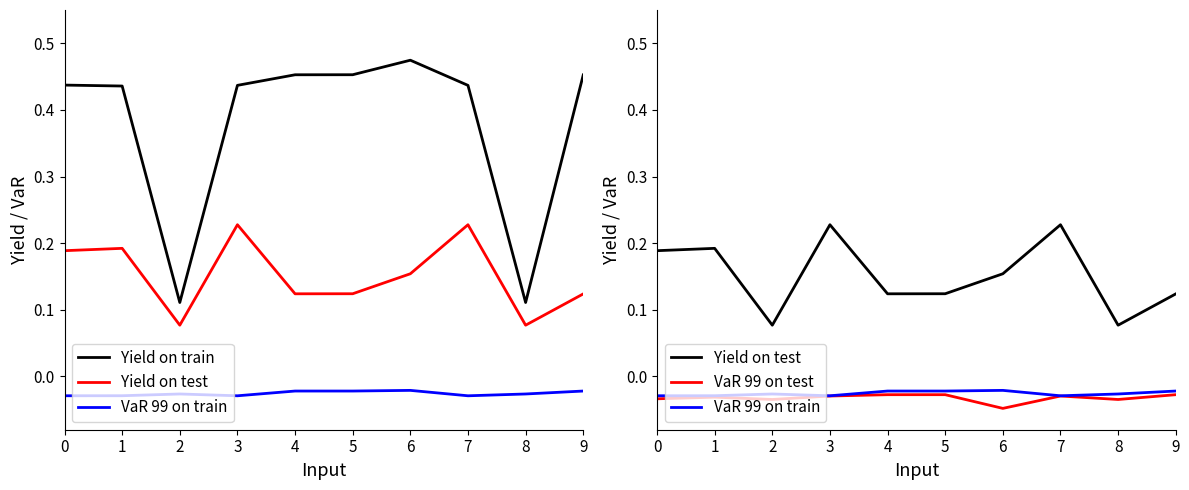

How many series are shown in this chart?

4